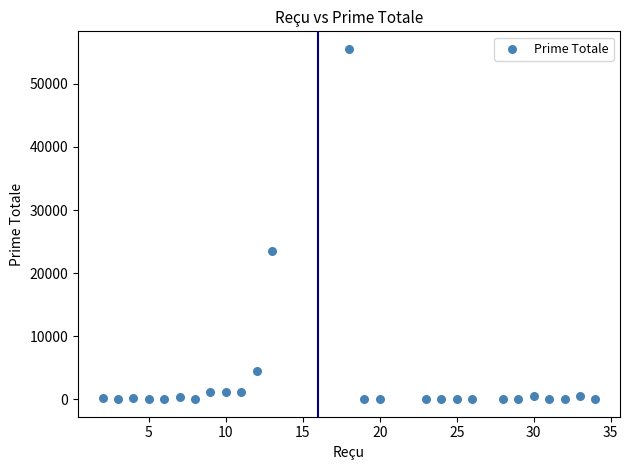

What Y value in the scatter plot is closest to 27789?

23456.0